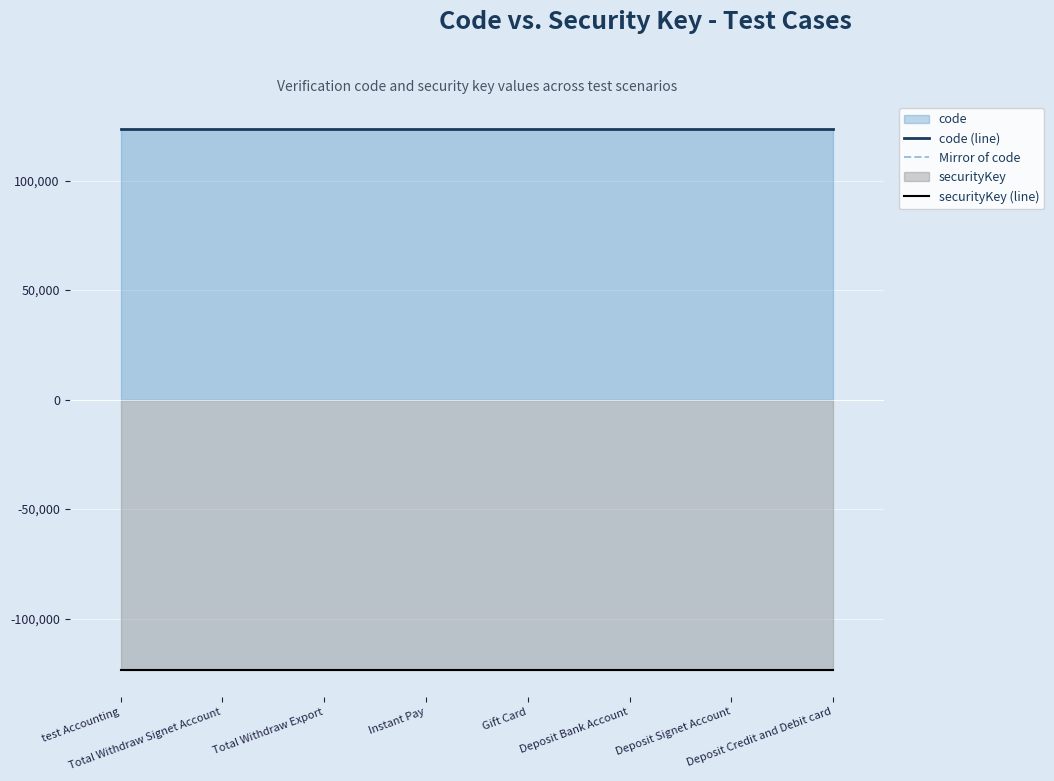

What is the label of the 8th point from the left?

Deposit Credit and Debit card